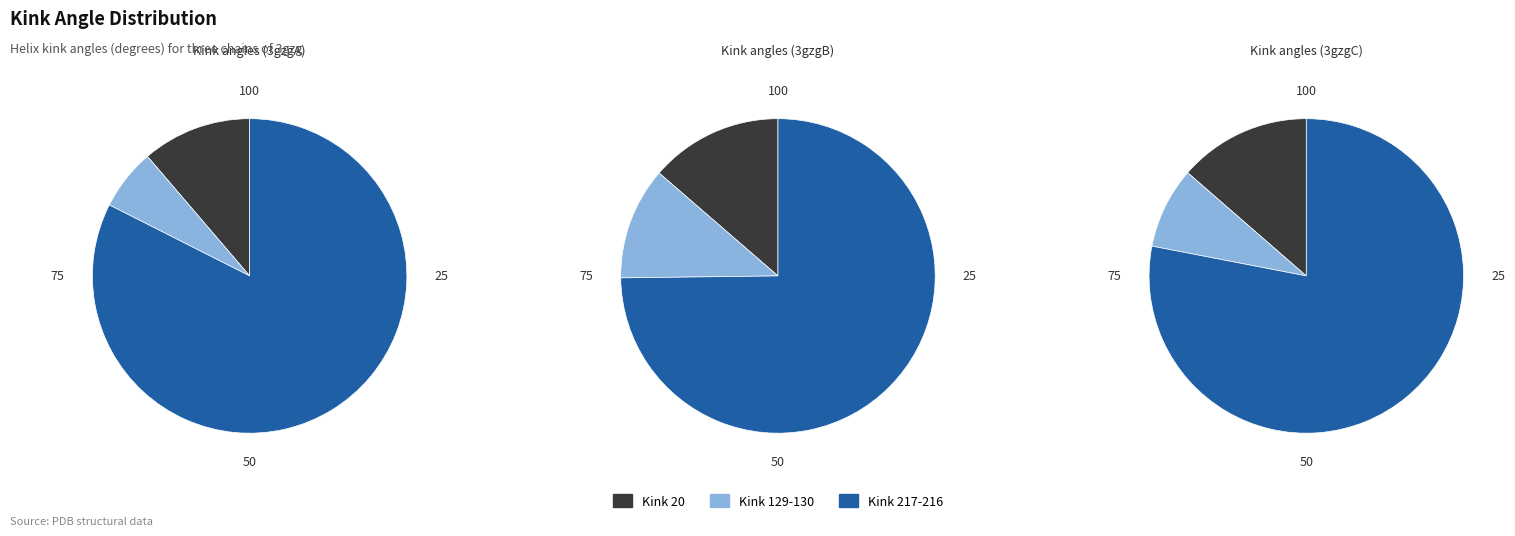

Is Kink 129-130 the majority of the pie?

No